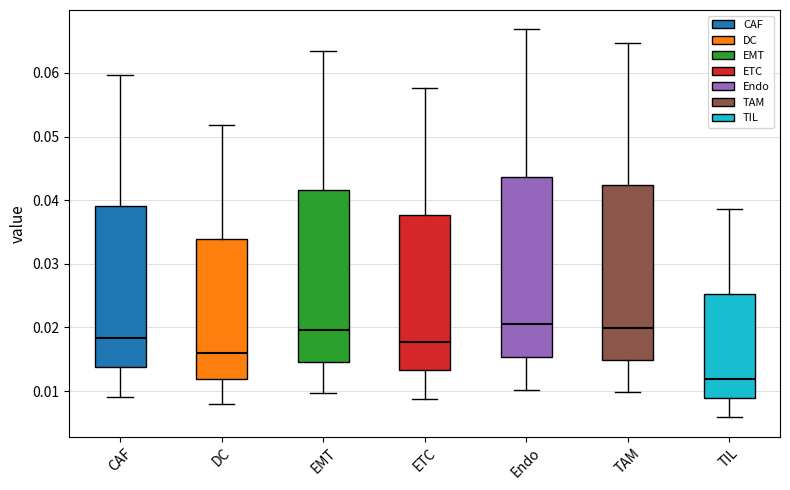

Reading left to right, transcribe this box plot: for each box, give where its median line is, the range the box spans, and where its two whiskers end, as read against the y-axis. The values are not printed on the chart, so give them approximately, as read against the axis.

CAF: median 0.018, box 0.014 to 0.039, whiskers 0.009 to 0.060
DC: median 0.016, box 0.012 to 0.034, whiskers 0.008 to 0.052
EMT: median 0.020, box 0.015 to 0.042, whiskers 0.010 to 0.064
ETC: median 0.018, box 0.013 to 0.038, whiskers 0.009 to 0.058
Endo: median 0.021, box 0.015 to 0.044, whiskers 0.010 to 0.067
TAM: median 0.020, box 0.015 to 0.042, whiskers 0.010 to 0.065
TIL: median 0.012, box 0.009 to 0.025, whiskers 0.006 to 0.039